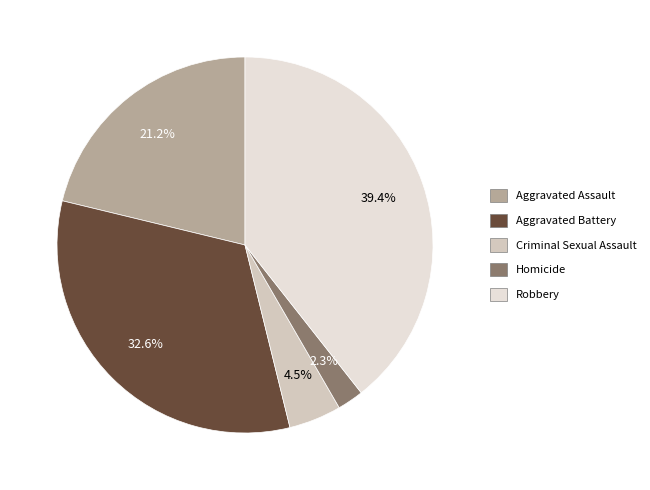

Which category has the smallest portion of the pie?

Homicide